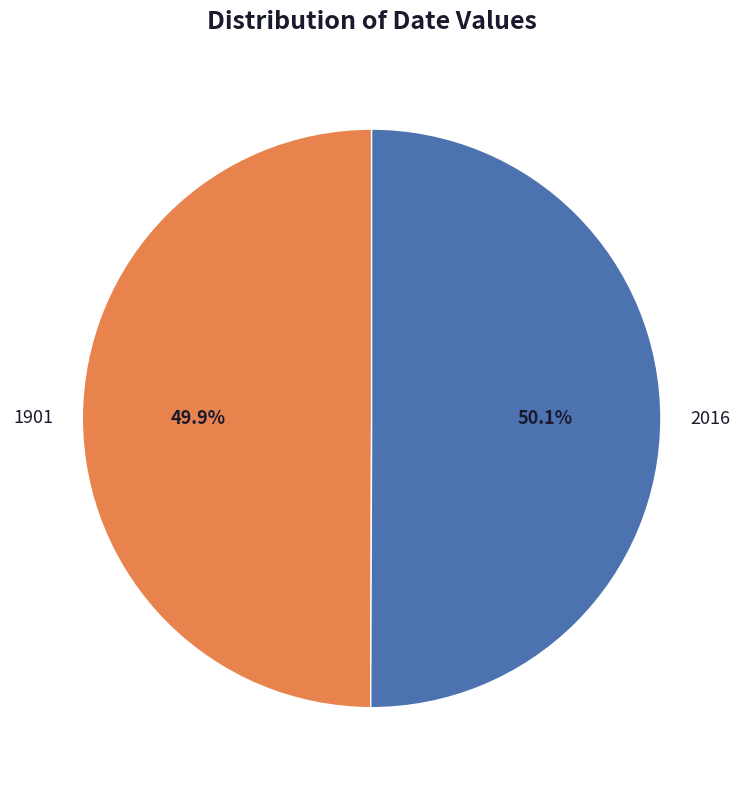

Is there a majority slice in this chart?

Yes